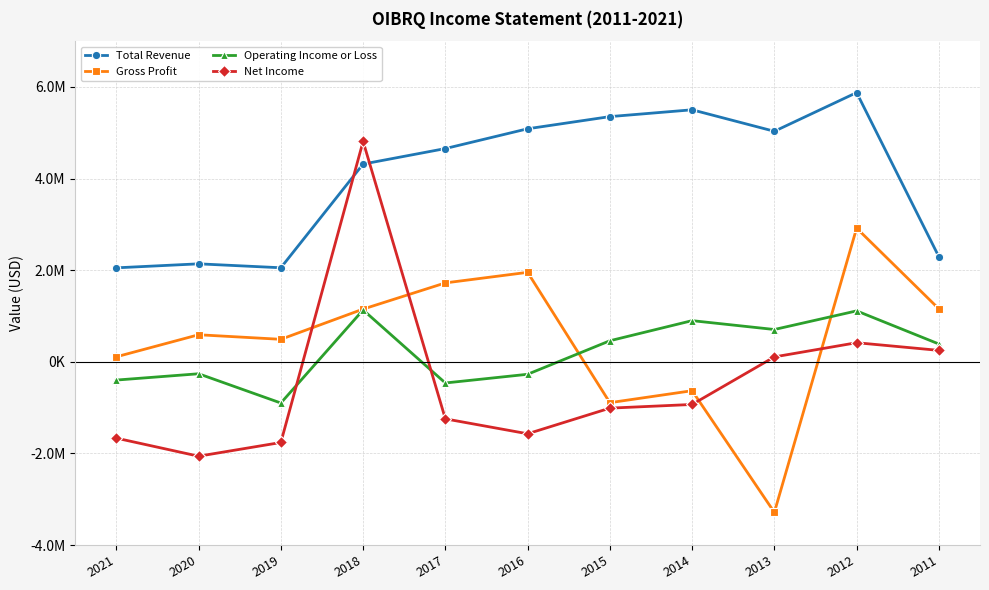

What is the value of the Net Income point at the 2nd from the left?

-2060700